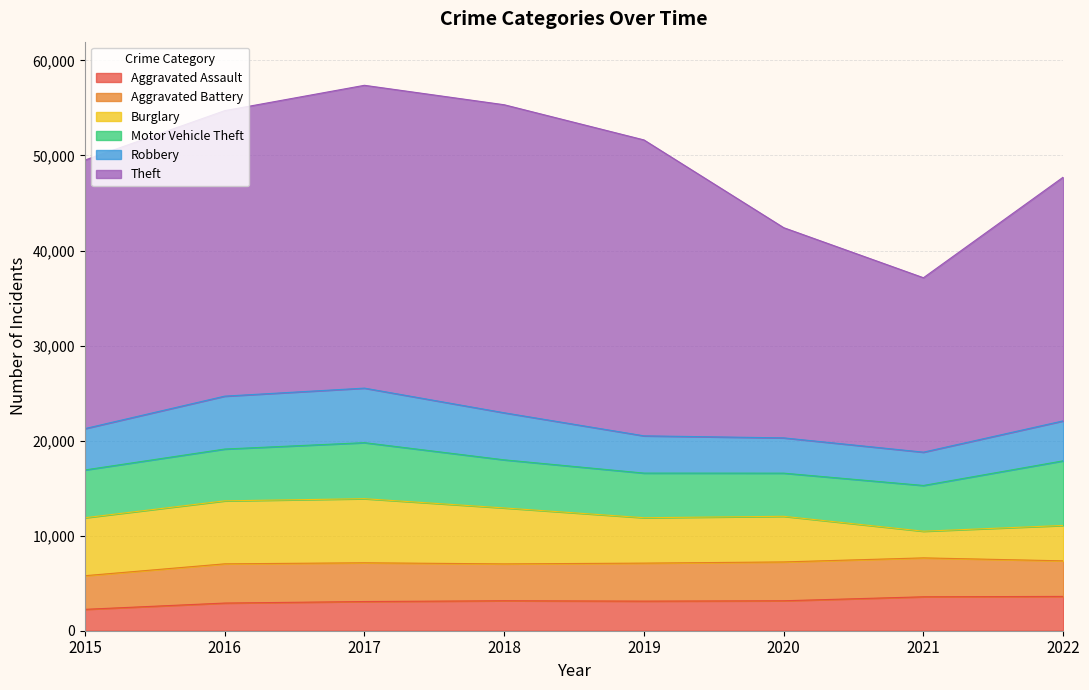

True or false: Theft has more than 0 interior local peaks.

True